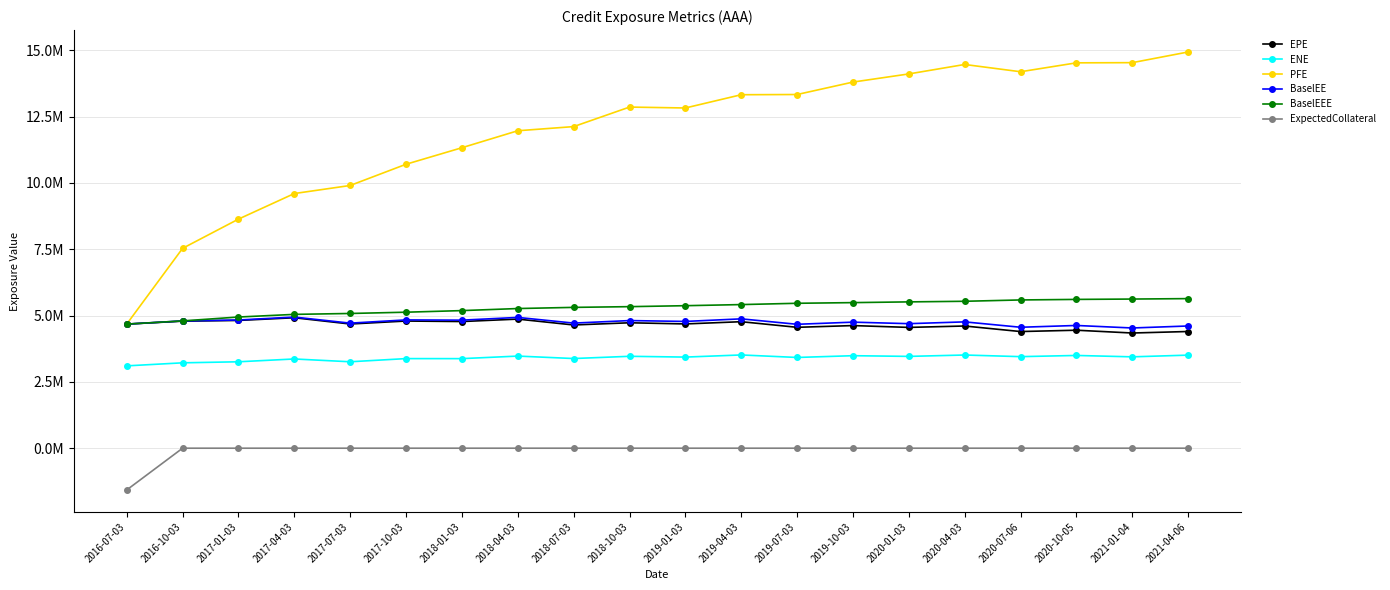

Is this an area chart (filled region under the line)?

No